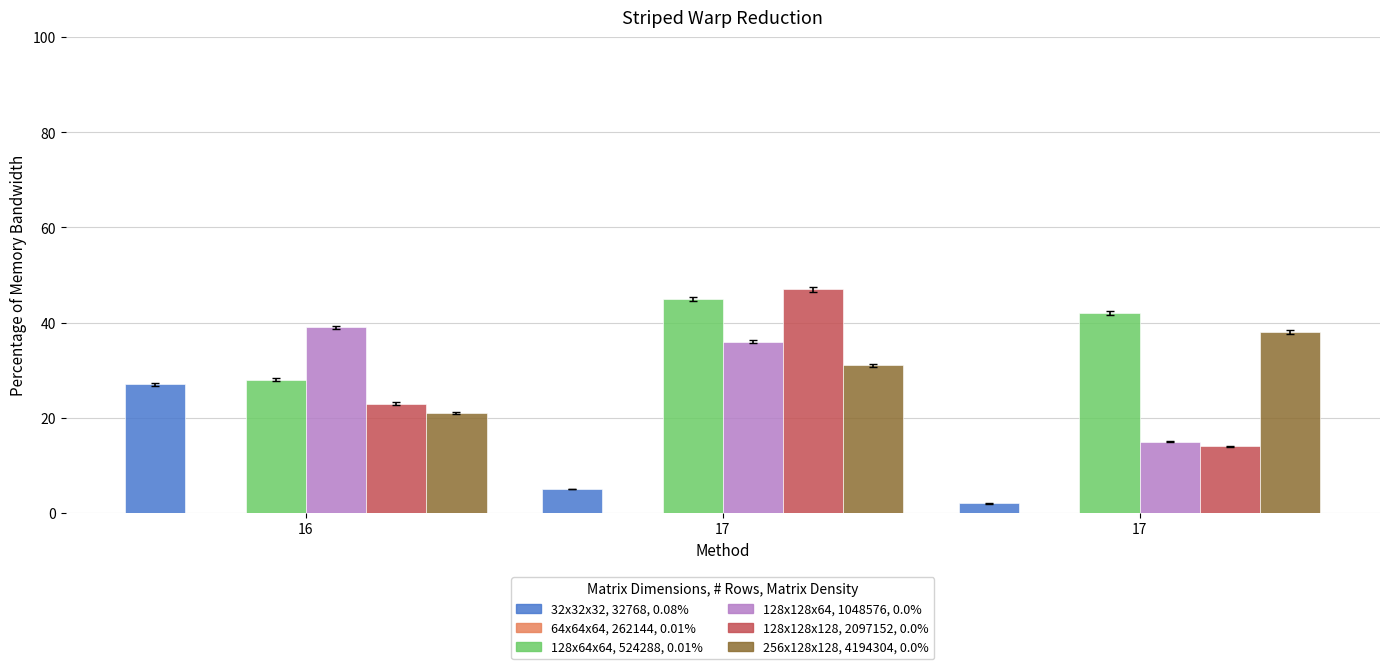

Does the chart contain any negative values?

No